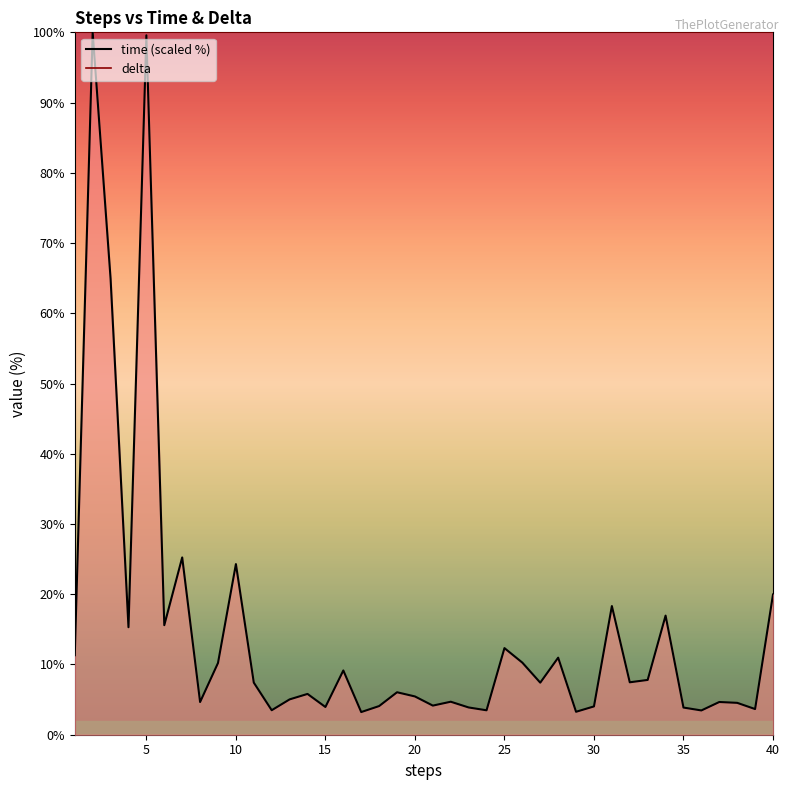

Is it true that the value at 14 is 9.9?

False